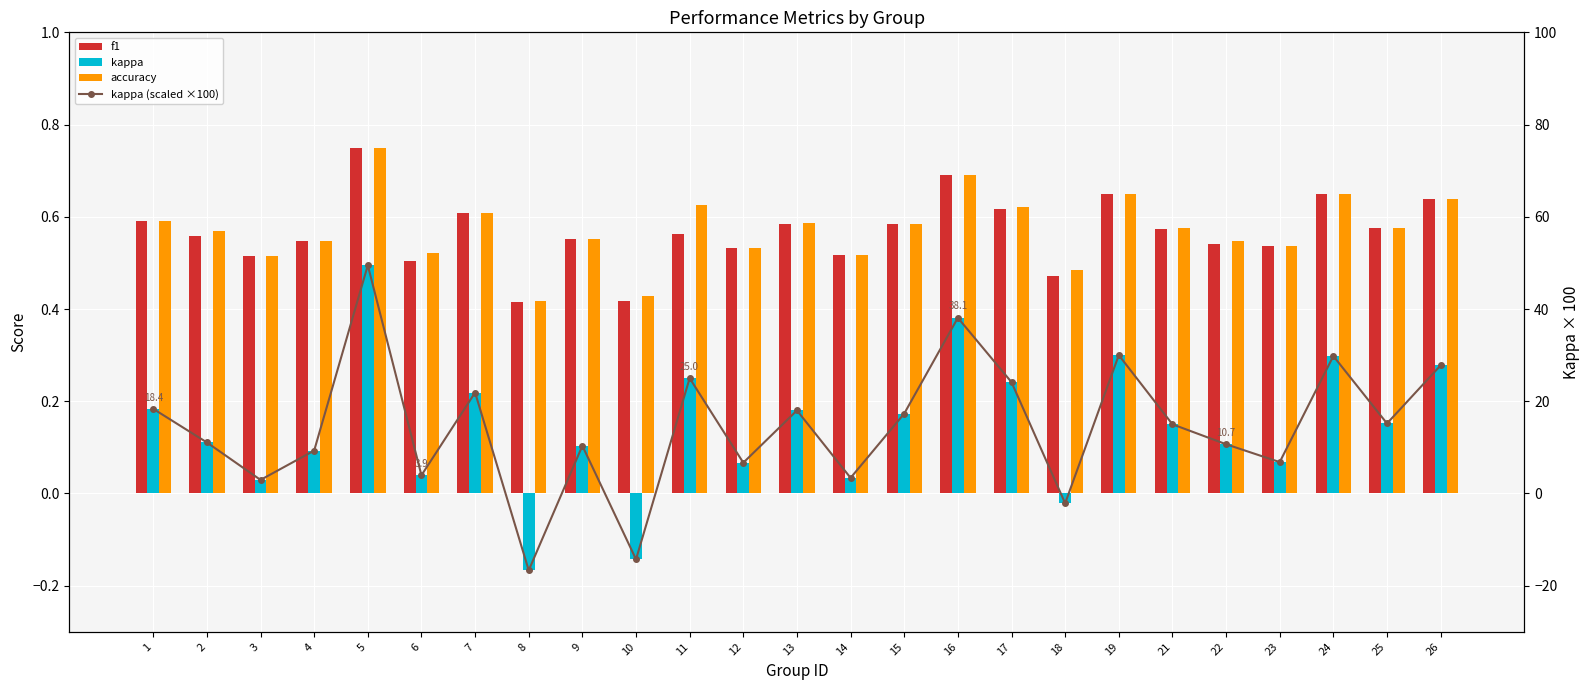

Reading right to left, what are all the values shown in this chart?

f1: 26=0.6	25=0.6	24=0.6	23=0.5	22=0.5	21=0.6	19=0.6	18=0.5	17=0.6	16=0.7	15=0.6	14=0.5	13=0.6	12=0.5	11=0.6	10=0.4	9=0.6	8=0.4	7=0.6	6=0.5	5=0.7	4=0.5	3=0.5	2=0.6	1=0.6
kappa: 26=0.3	25=0.2	24=0.3	23=0.1	22=0.1	21=0.2	19=0.3	18=-0.0	17=0.2	16=0.4	15=0.2	14=0.0	13=0.2	12=0.1	11=0.2	10=-0.1	9=0.1	8=-0.2	7=0.2	6=0.0	5=0.5	4=0.1	3=0.0	2=0.1	1=0.2
accuracy: 26=0.6	25=0.6	24=0.6	23=0.5	22=0.5	21=0.6	19=0.7	18=0.5	17=0.6	16=0.7	15=0.6	14=0.5	13=0.6	12=0.5	11=0.6	10=0.4	9=0.6	8=0.4	7=0.6	6=0.5	5=0.8	4=0.5	3=0.5	2=0.6	1=0.6
kappa (scaled ×100): 26=27.8	25=15.2	24=29.8	23=6.8	22=10.7	21=15.0	19=30.0	18=-2.1	17=24.1	16=38.1	15=17.3	14=3.4	13=18.0	12=6.7	11=25.0	10=-14.3	9=10.3	8=-16.7	7=21.9	6=3.9	5=49.5	4=9.3	3=2.9	2=11.1	1=18.4